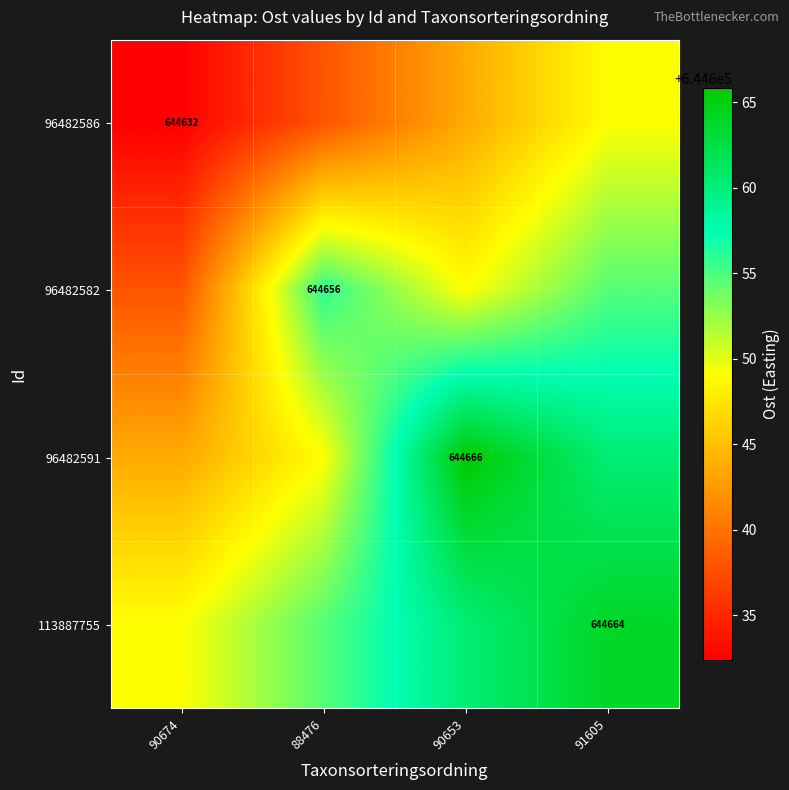

The 113887755 series shows 187382.4 at 88476. True or false?

False